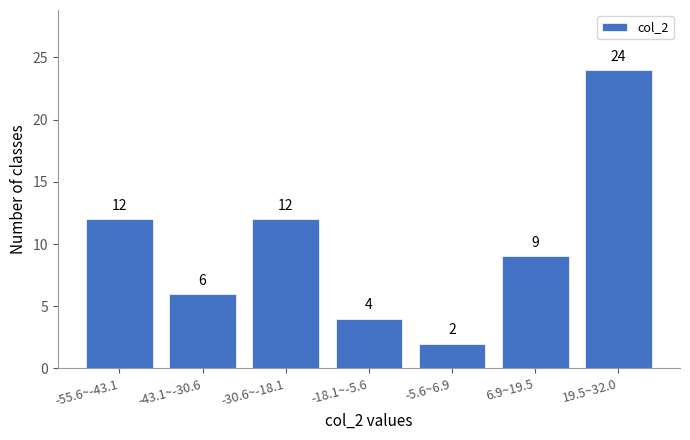

Reading left to right, transcribe all the data shown in this chart.

-55.6~-43.1=12	-43.1~-30.6=6	-30.6~-18.1=12	-18.1~-5.6=4	-5.6~6.9=2	6.9~19.5=9	19.5~32.0=24